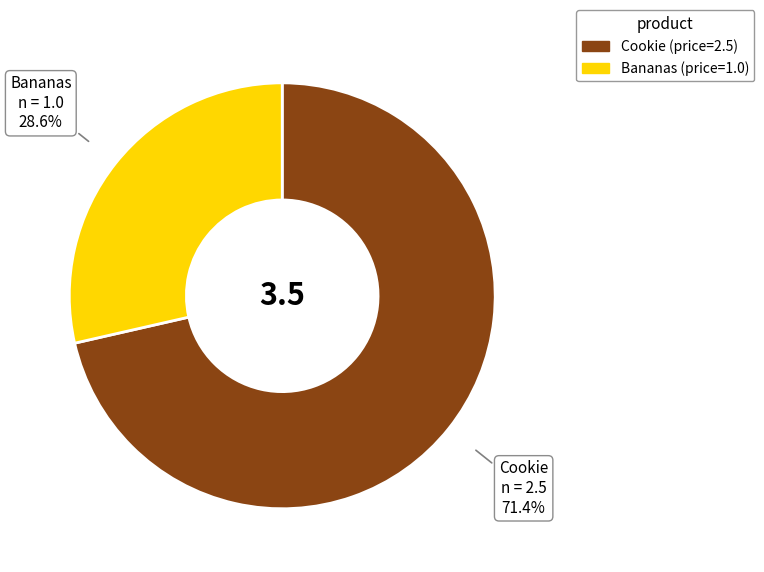

Is it true that Bananas is 29% of the pie?

True